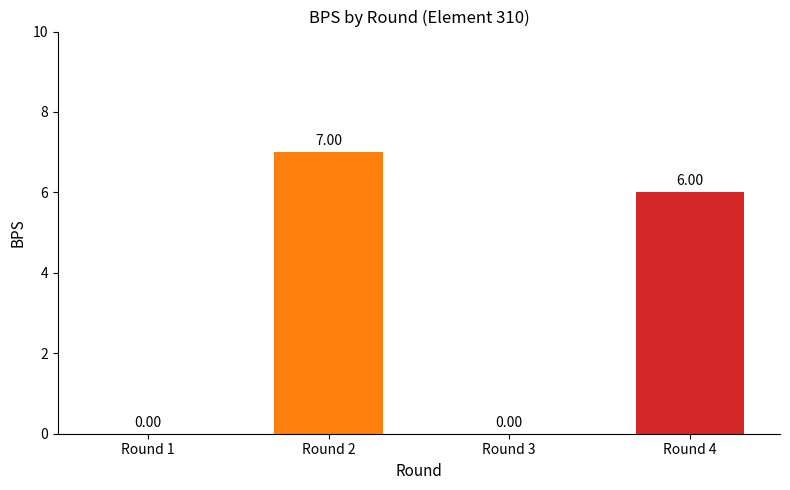

Which has a higher value, Round 4 or Round 3?

Round 4